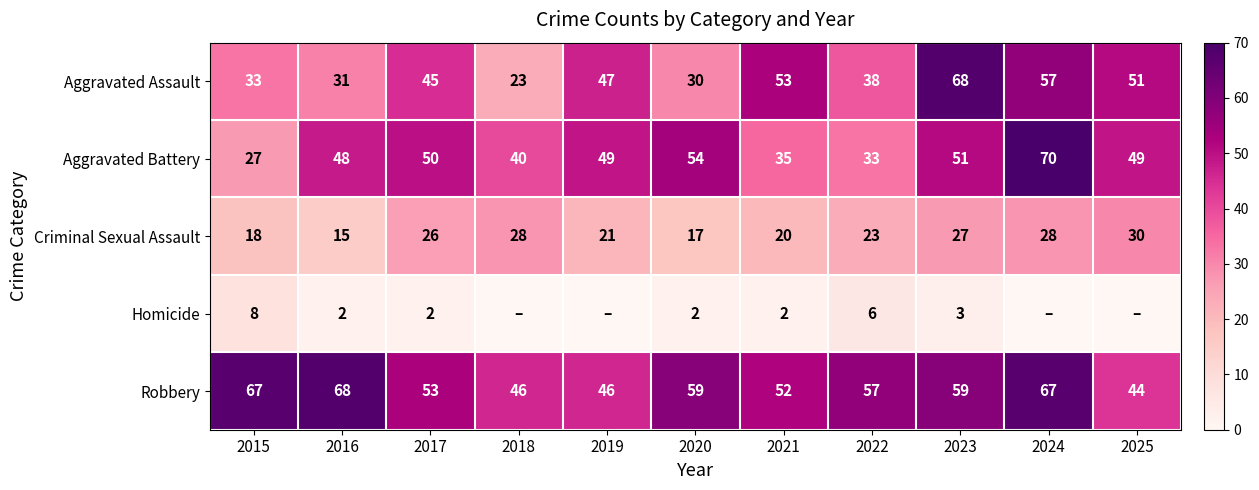

What is the maximum value for Robbery?

68